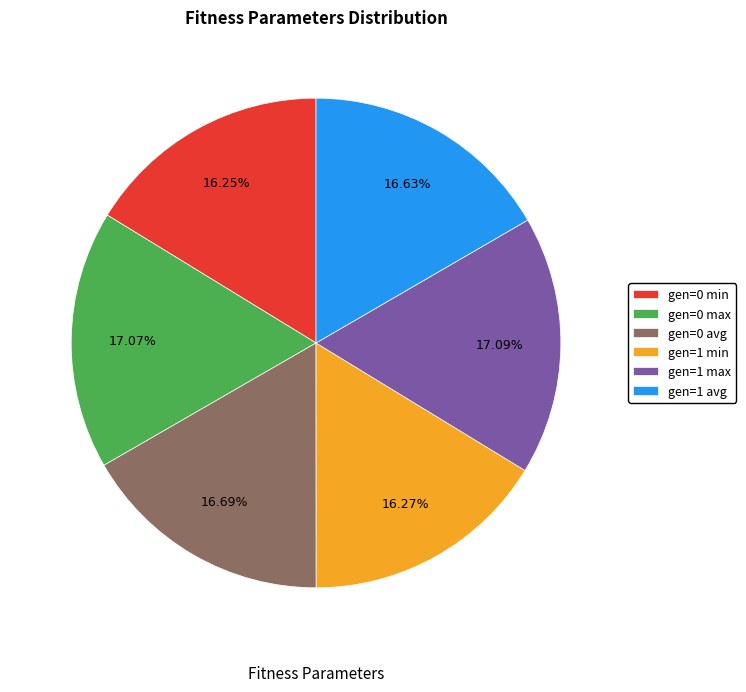

What is the ratio of the value at gen=0 avg to the value at gen=1 min?

1.0